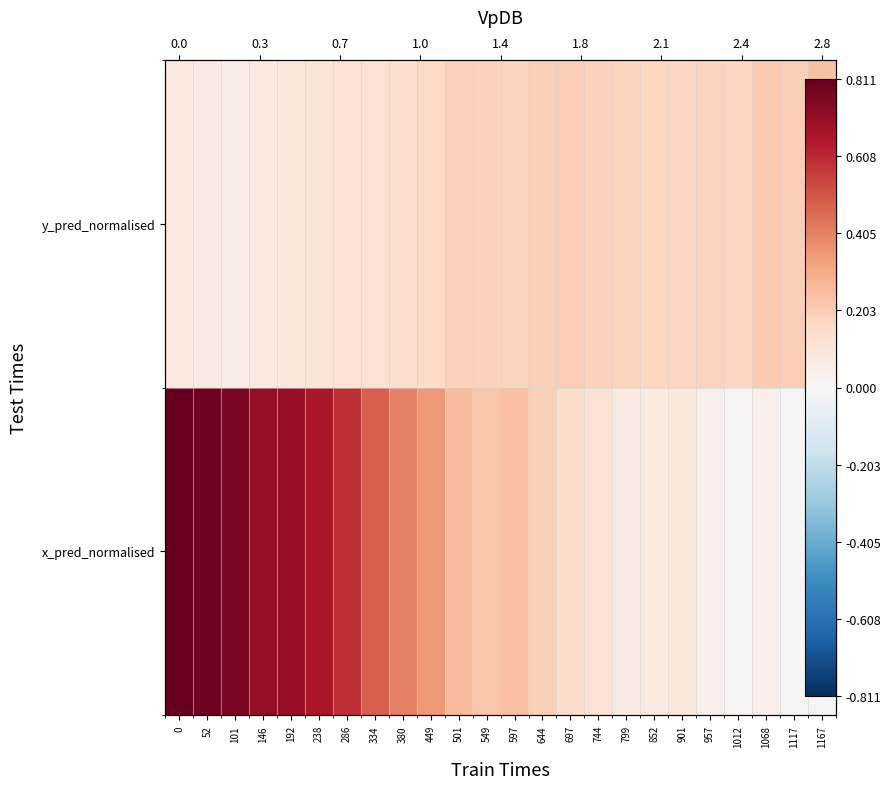

Which series changed the most between 286 and 744?

x_pred_normalised